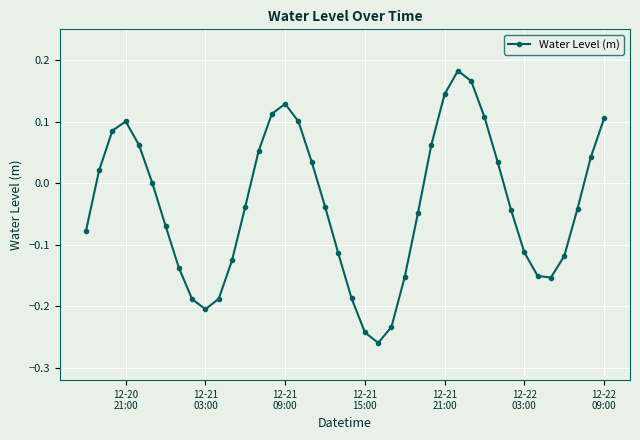

How many categories are shown in the chart?

40